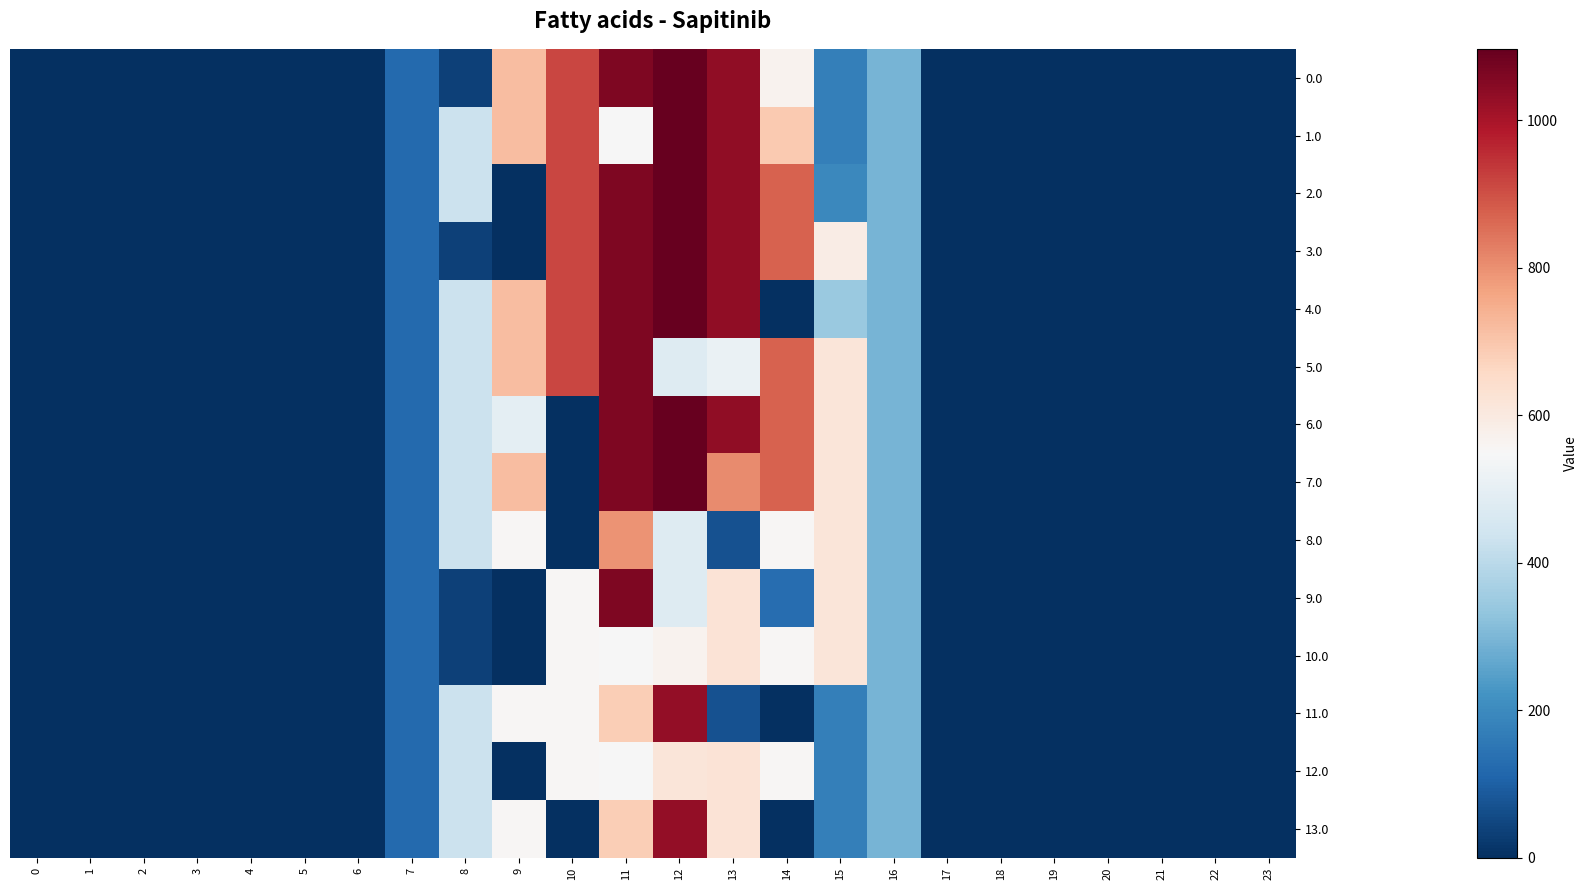

How many series are shown in this chart?

14